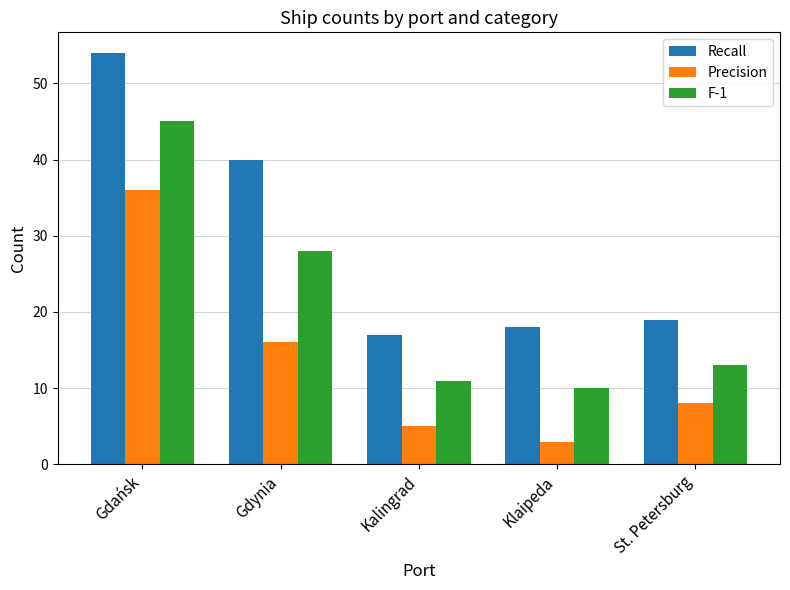

List the series in order of their peak value, lowest first.

Precision, F-1, Recall